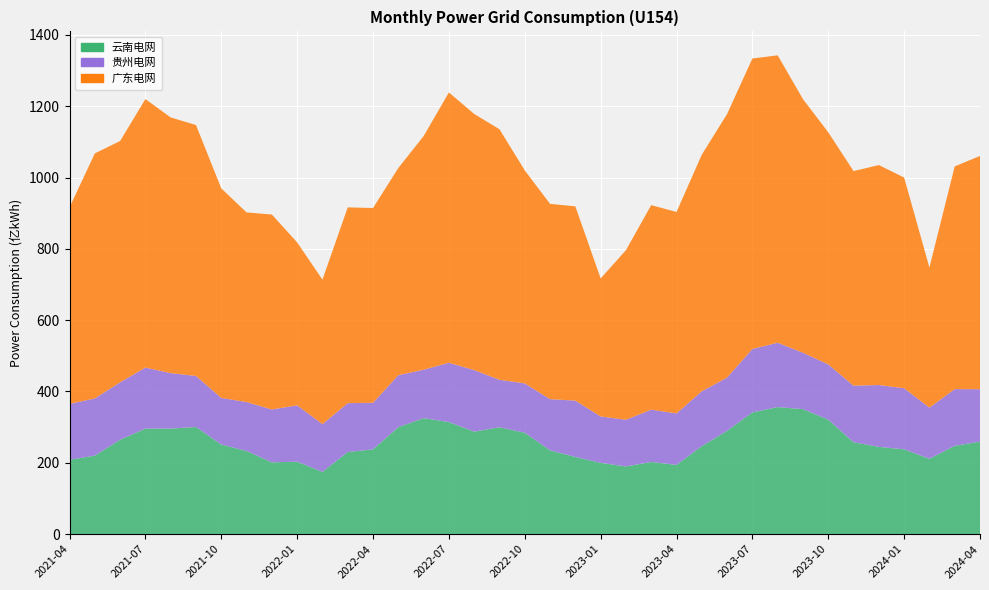

Reading left to right, list all the values displayed in this chart.

云南电网: 208.5	220.2	264.7	295.9	295.9	300.4	251.3	233.1	201.3	203.1	174.5	230.1	237.7	299.9	325.2	314.1	287.3	299.7	284.3	235.0	216.4	199.9	189.8	202.4	194.1	246.8	289.7	341.4	356.2	350.5	320.9	257.7	244.7	237.8	211.3	247.7	259.3
贵州电网: 156.6	160.3	161.1	171.2	155.6	143.2	130.7	137.2	148.2	158.0	134.0	137.1	130.5	145.8	135.8	166.4	172.7	133.1	138.5	143.5	158.0	130.0	131.0	146.7	144.4	153.9	149.3	177.8	180.5	158.1	155.2	158.7	173.4	171.3	143.4	159.0	147.1
广东电网: 551.2	687.1	676.5	752.9	716.9	703.6	587.5	531.8	546.6	457.0	405.2	549.0	546.2	581.0	655.1	757.9	718.2	702.5	597.2	547.7	544.7	387.2	475.3	573.5	564.9	663.4	739.1	814.5	805.9	711.1	650.7	601.7	616.8	590.8	392.9	624.4	654.1